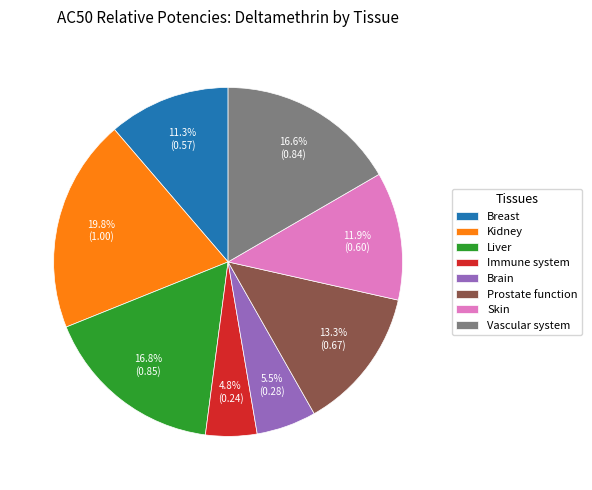

What percentage is the Breast slice, to the nearest percent?

11%